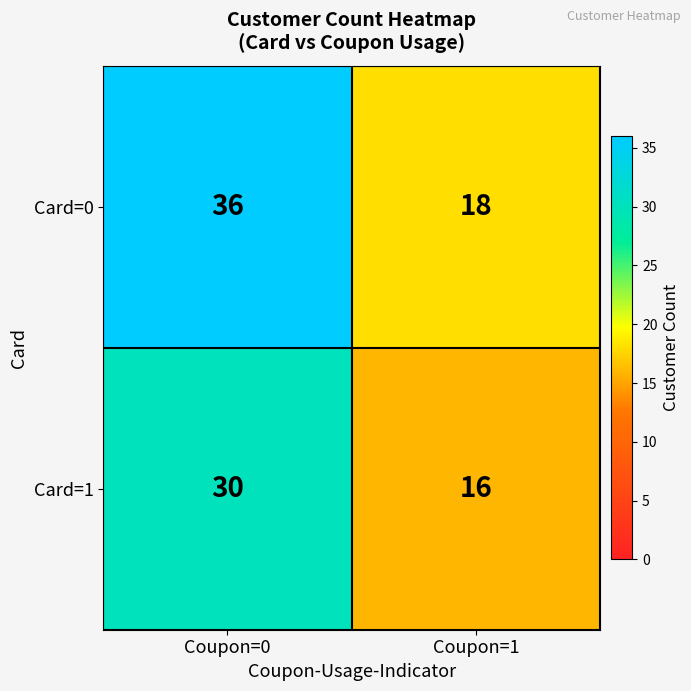

What is the sum of the Card=0 values at Coupon=1 and Coupon=0?

54